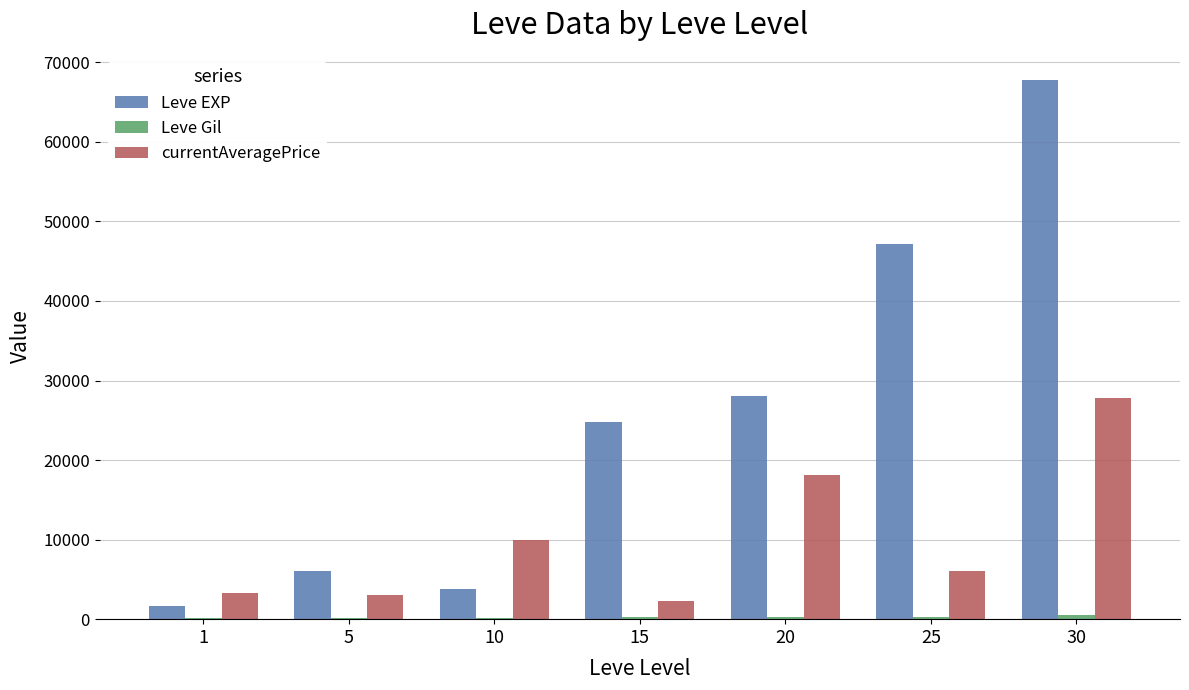

Between 25 and 30, which series saw the biggest shift?

currentAveragePrice